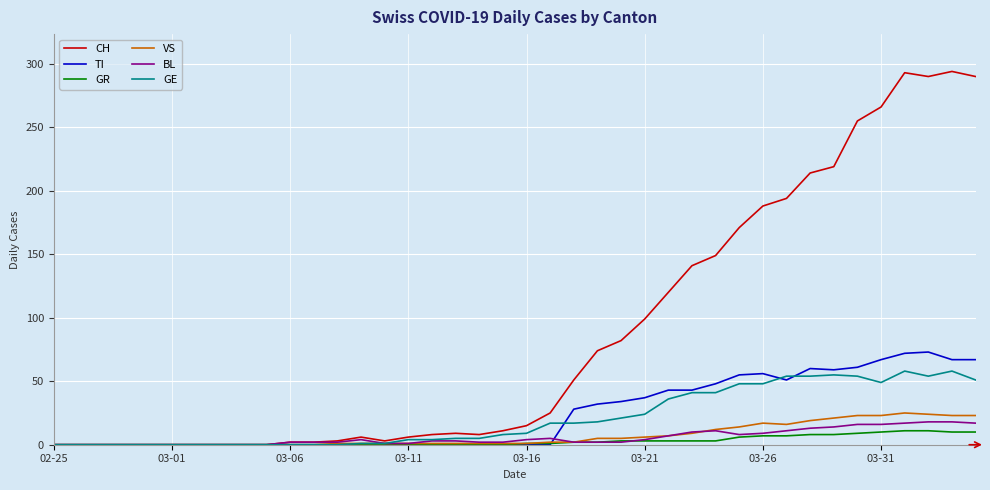

What is the difference between the maximum and second lowest values in the TI series?

73